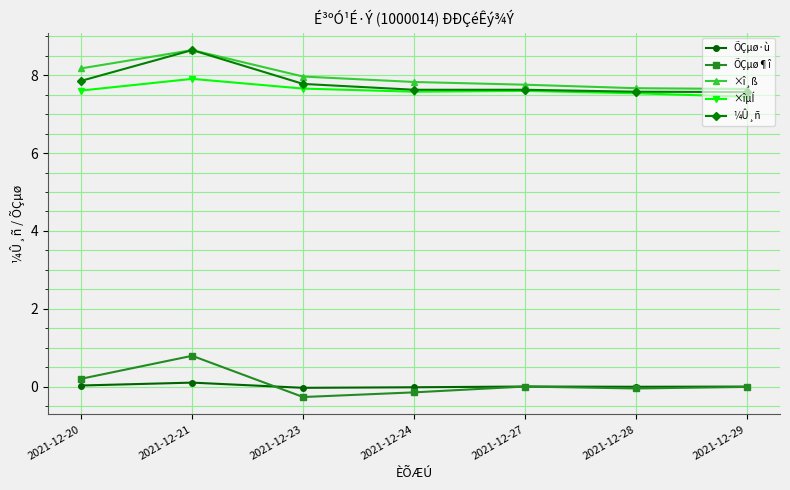

What is the value of the ×îµÍ point at the 6th from the left?

7.5